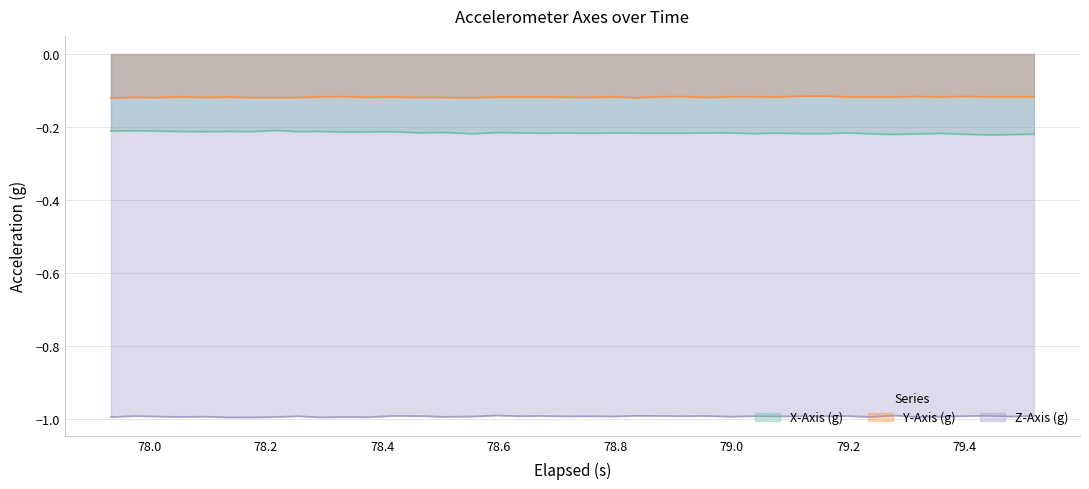

True or false: X-Axis (g) and Z-Axis (g) intersect in this chart.

False